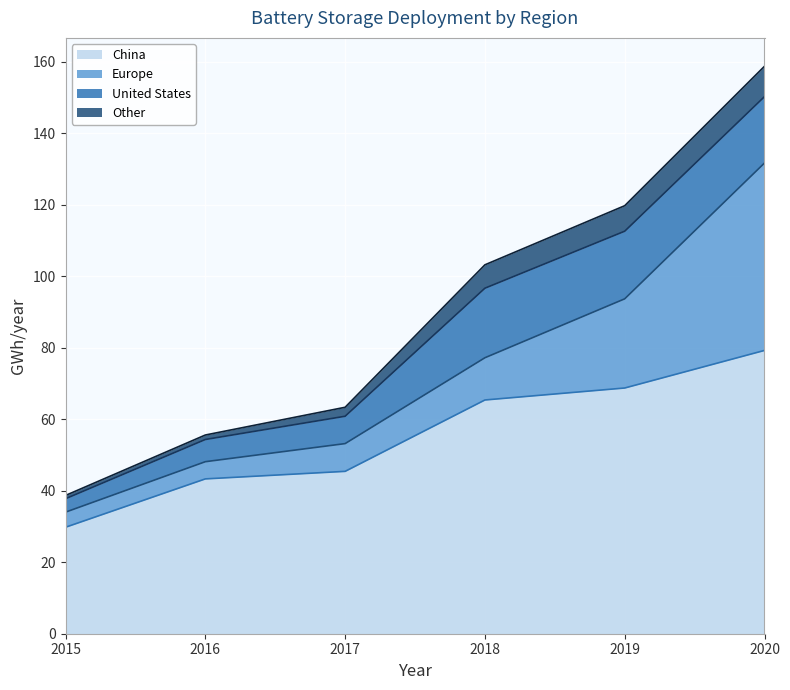

Reading right to left, list all the values displayed in this chart.

China: 79.2	68.7	65.4	45.4	43.3	29.8
Europe: 52.4	24.9	11.8	7.8	4.8	4.2
United States: 18.6	18.9	19.4	7.7	6.2	3.8
Other: 8.5	7.1	6.5	2.5	1.2	0.9